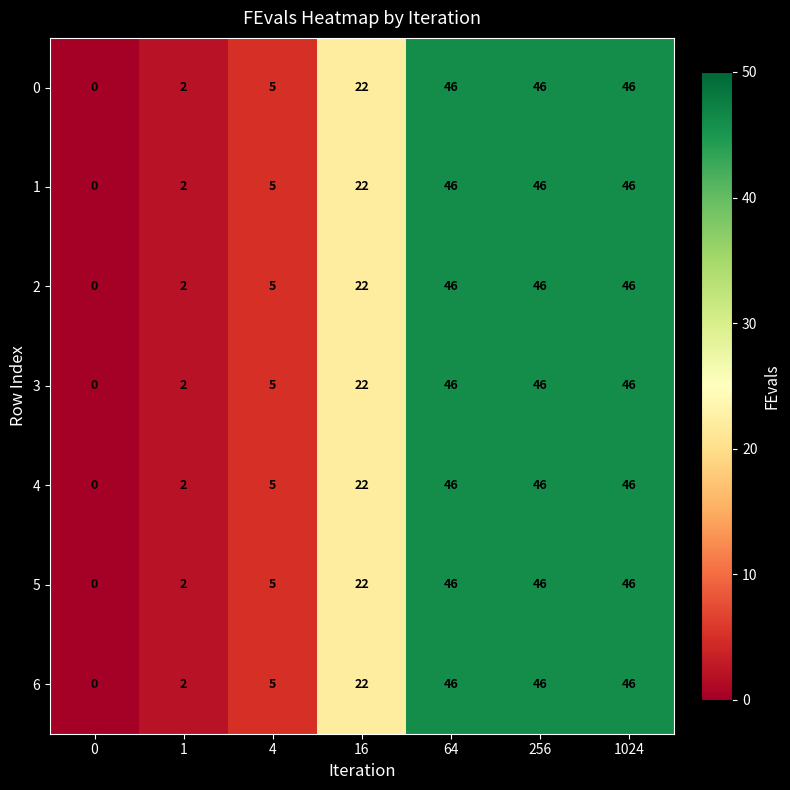

At which label is 5 closest to 23?

16